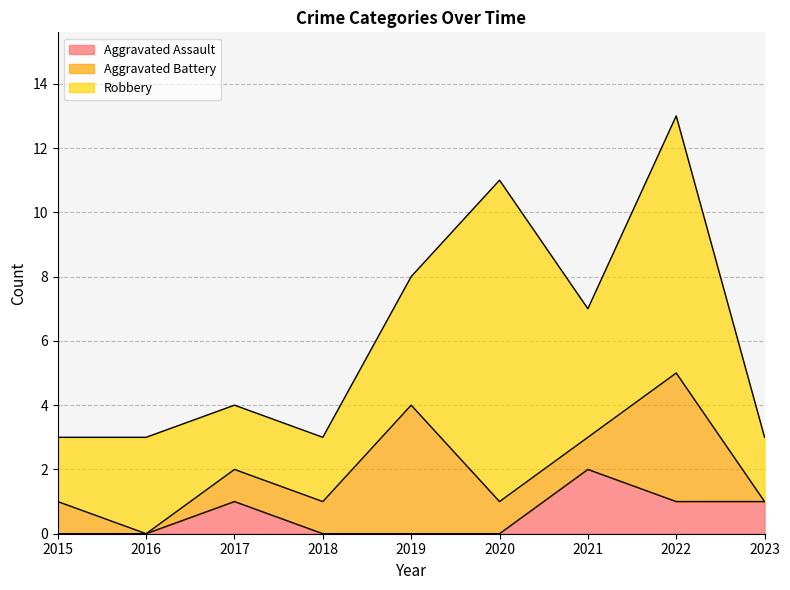

Which label corresponds to the largest value in the chart?

2020